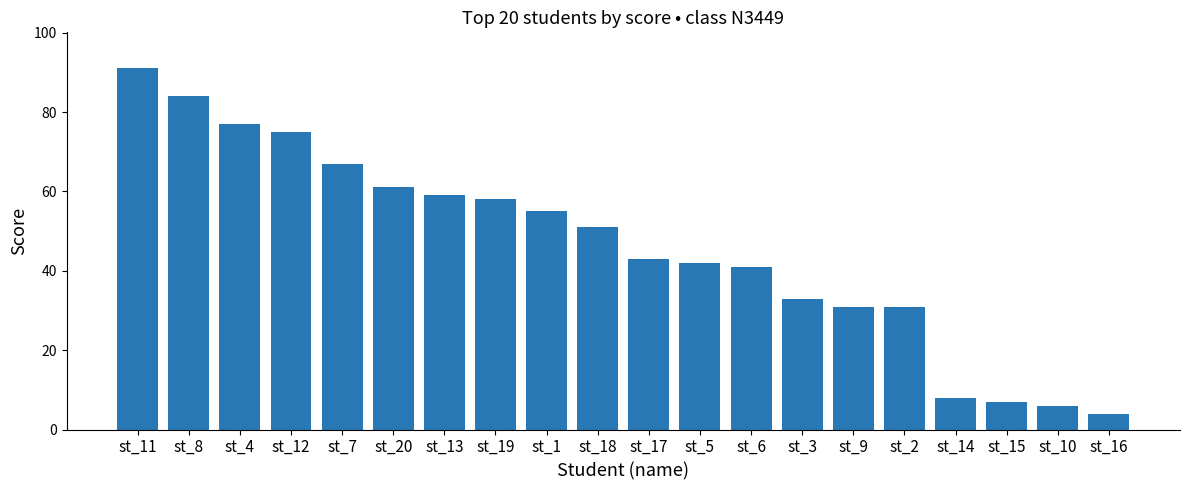

How many data points are less than 51?

10